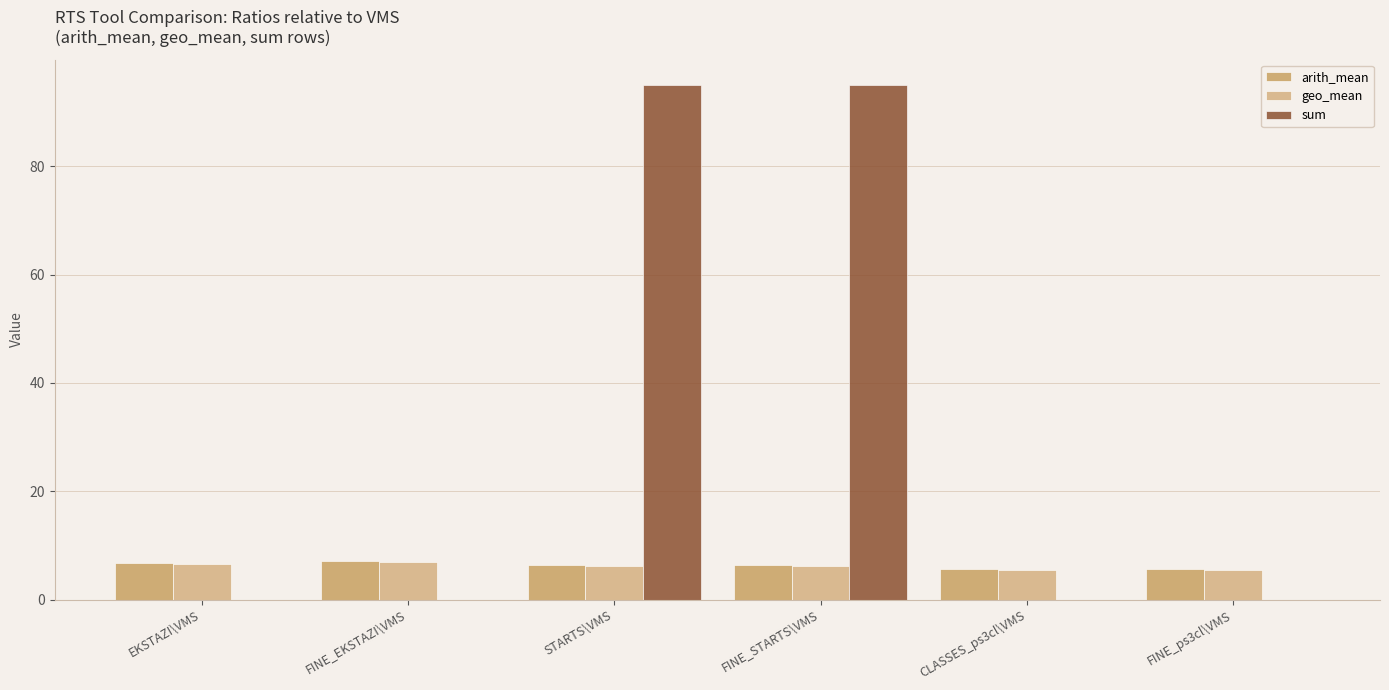

How many groups of bars are there?

6